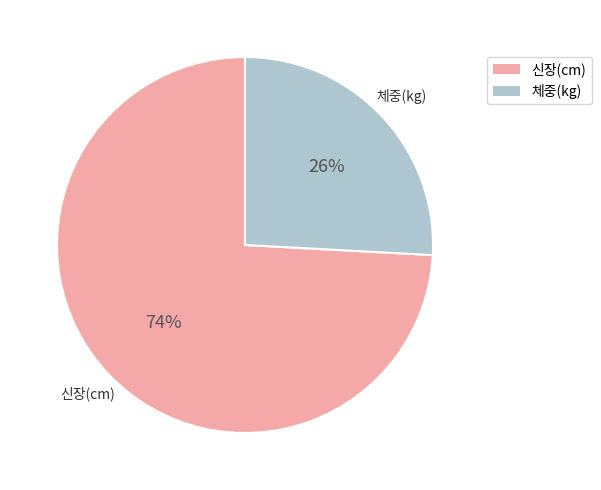

Does 신장(cm) represent more than half of the total?

Yes